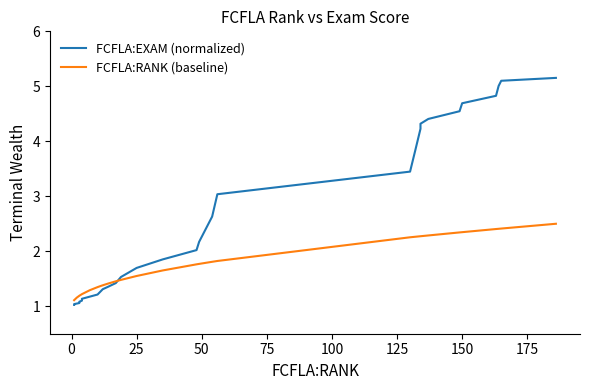

Is the value of FCFLA:RANK (baseline) at 24 greater than the value of FCFLA:EXAM (normalized) at 16?

Yes